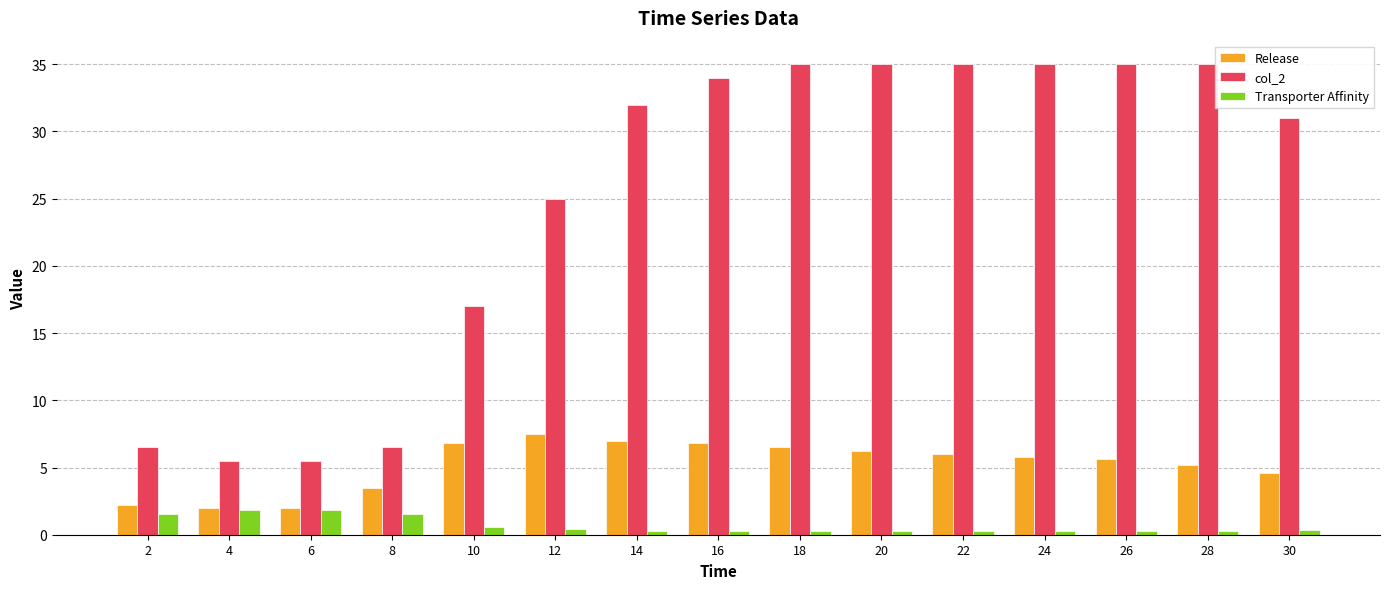

What is the maximum value for Transporter Affinity?

1.8